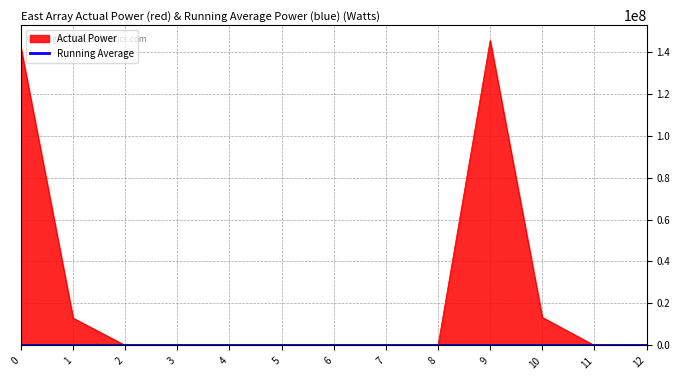

Which series has the largest total across all categories?

Actual Power